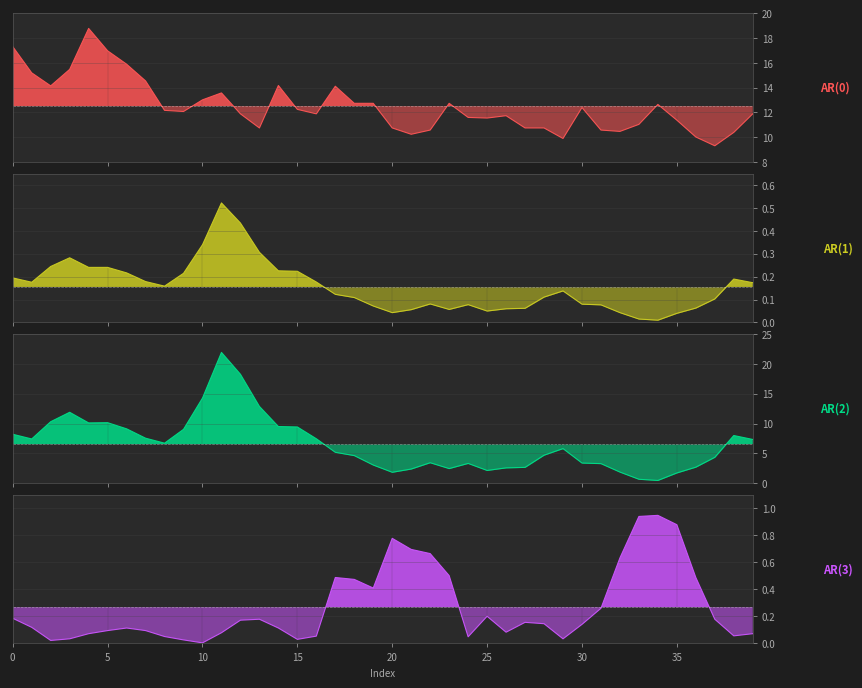

At which label does AR(3) reach its minimum?

10